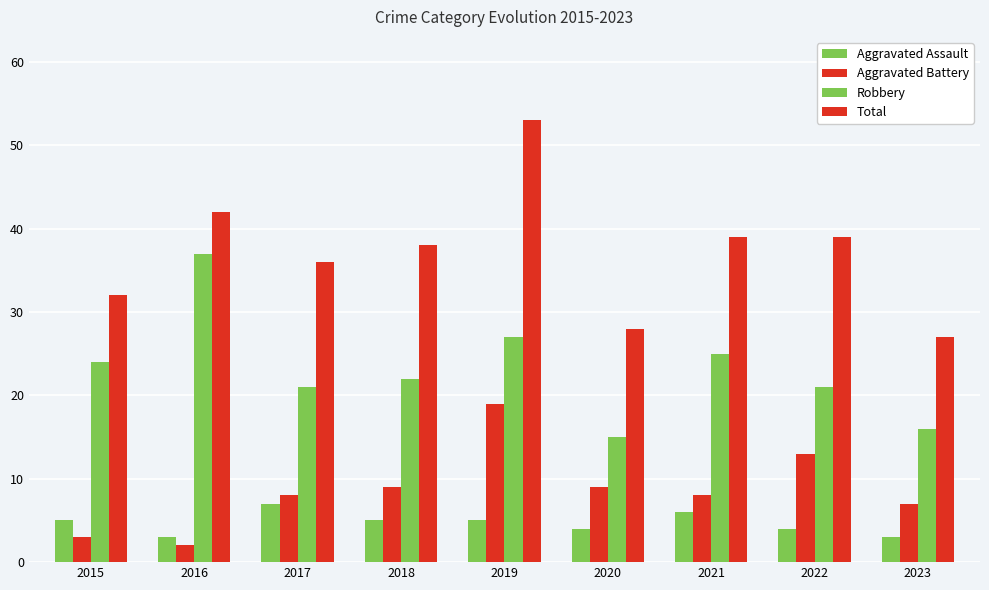

Rank the series by their maximum value, from lowest to highest.

Aggravated Assault, Aggravated Battery, Robbery, Total